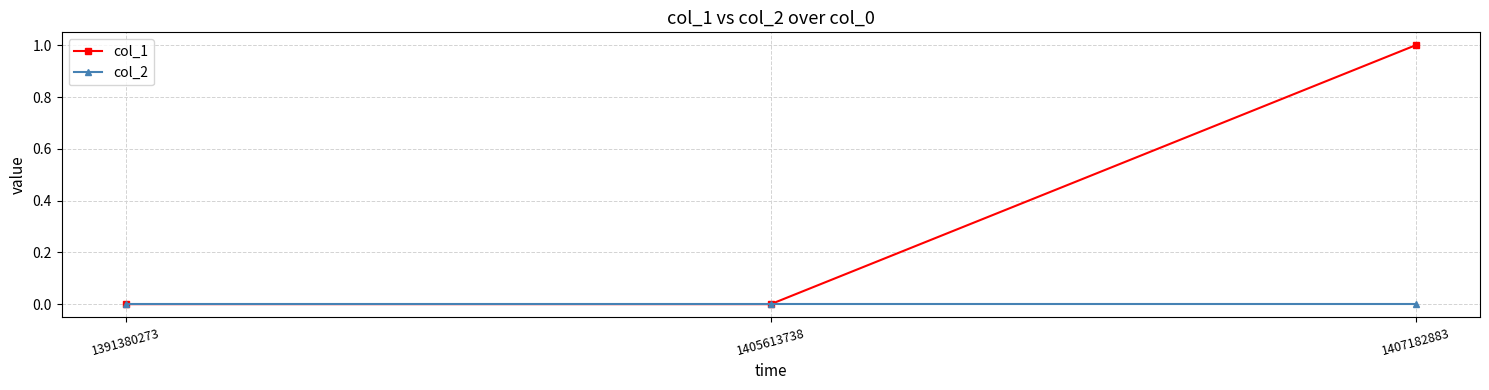

Rank the series by their average value, from highest to lowest.

col_1, col_2